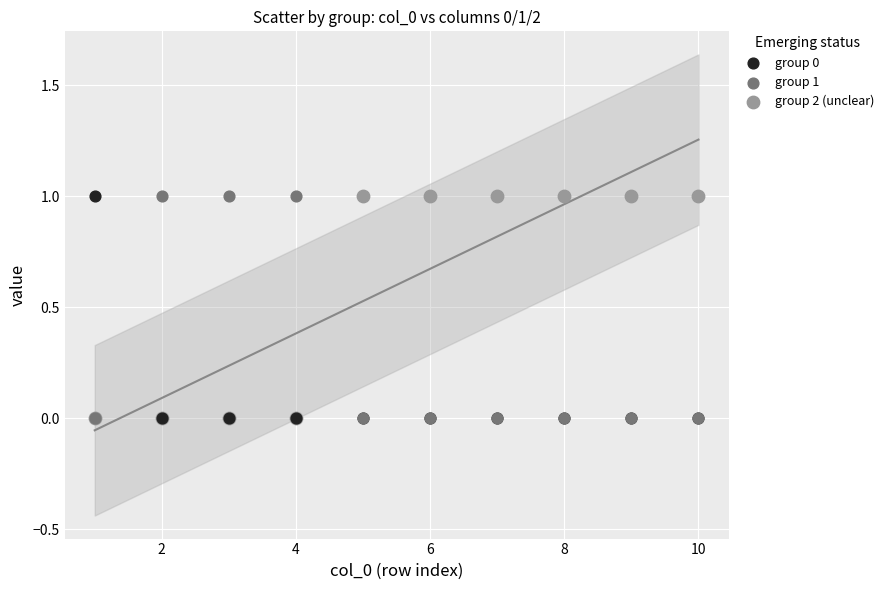

What are all the series names shown in the legend?

group 0, group 1, group 2 (unclear)